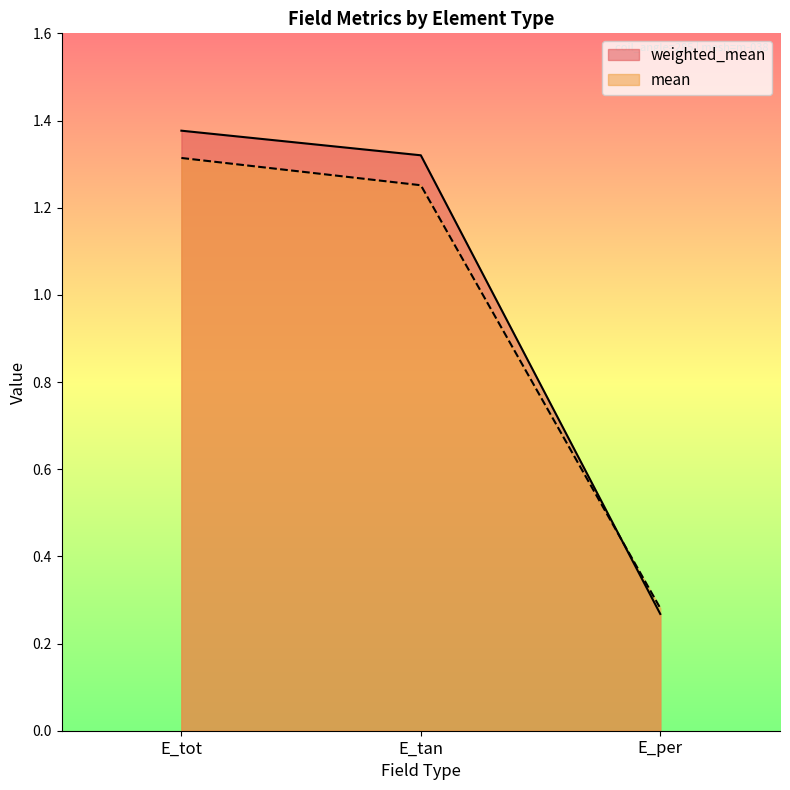

Reading right to left, transcribe all the data shown in this chart.

weighted_mean: 0.3	1.3	1.4
mean: 0.3	1.3	1.3